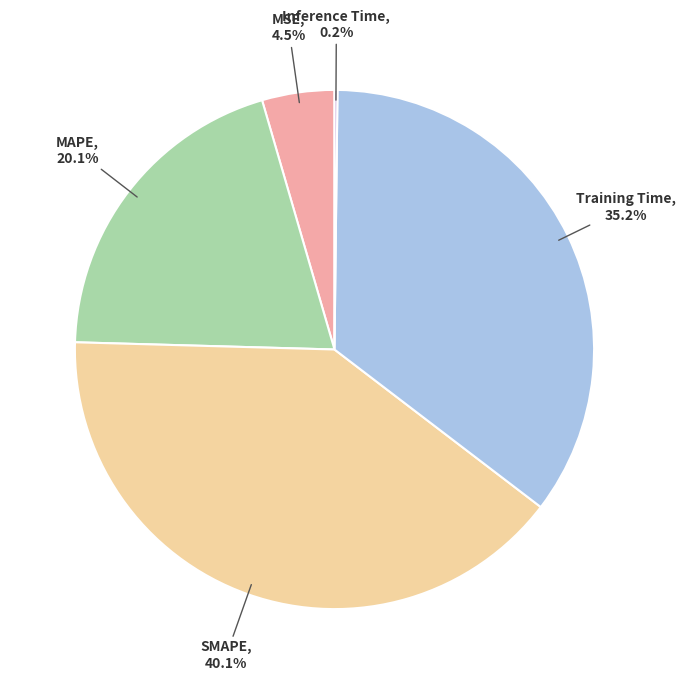

What is the largest slice in the pie chart?

SMAPE